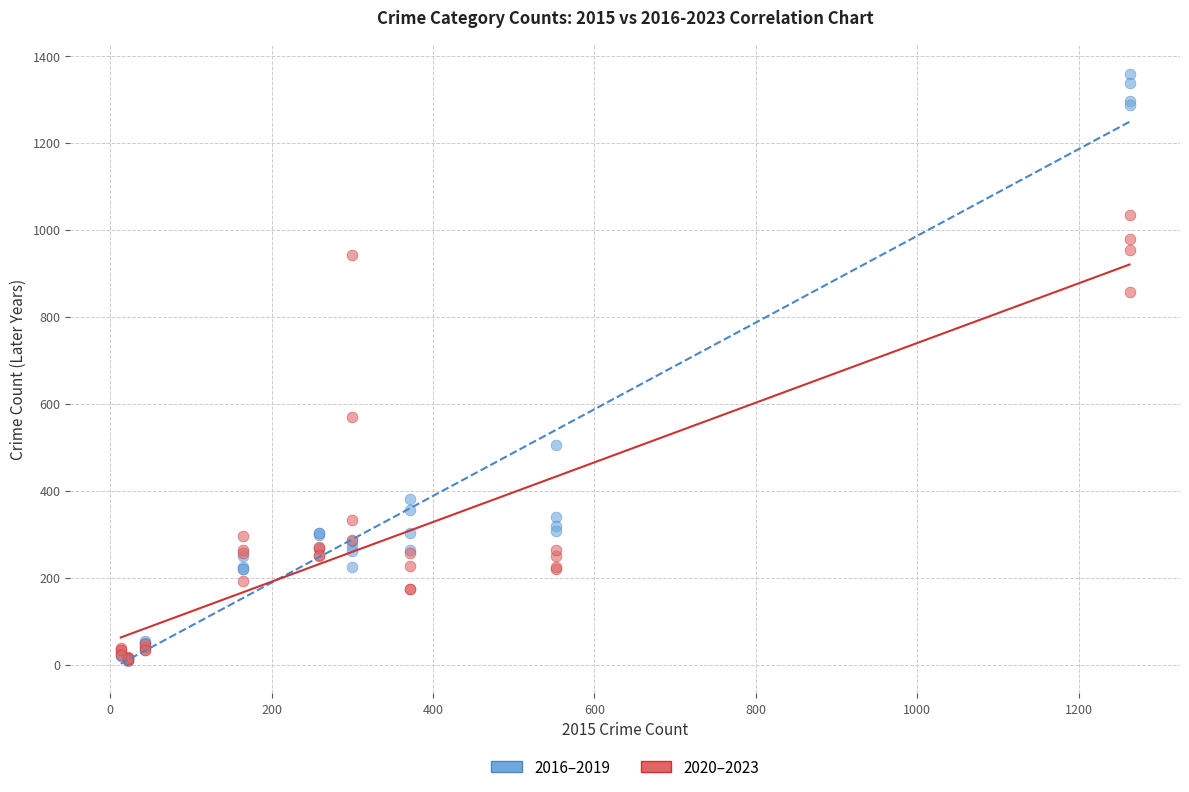

What are all the series names shown in the legend?

2016–2019, 2020–2023